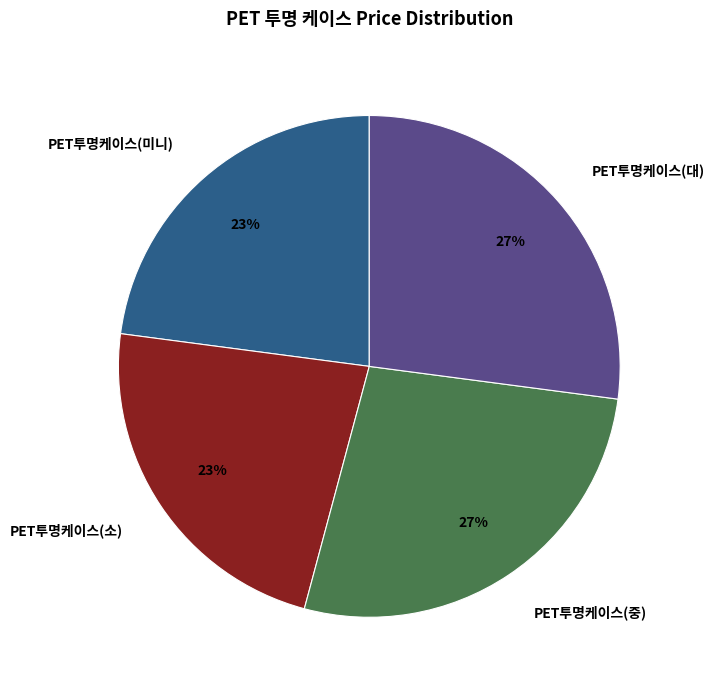

How many segments does this pie chart have?

4